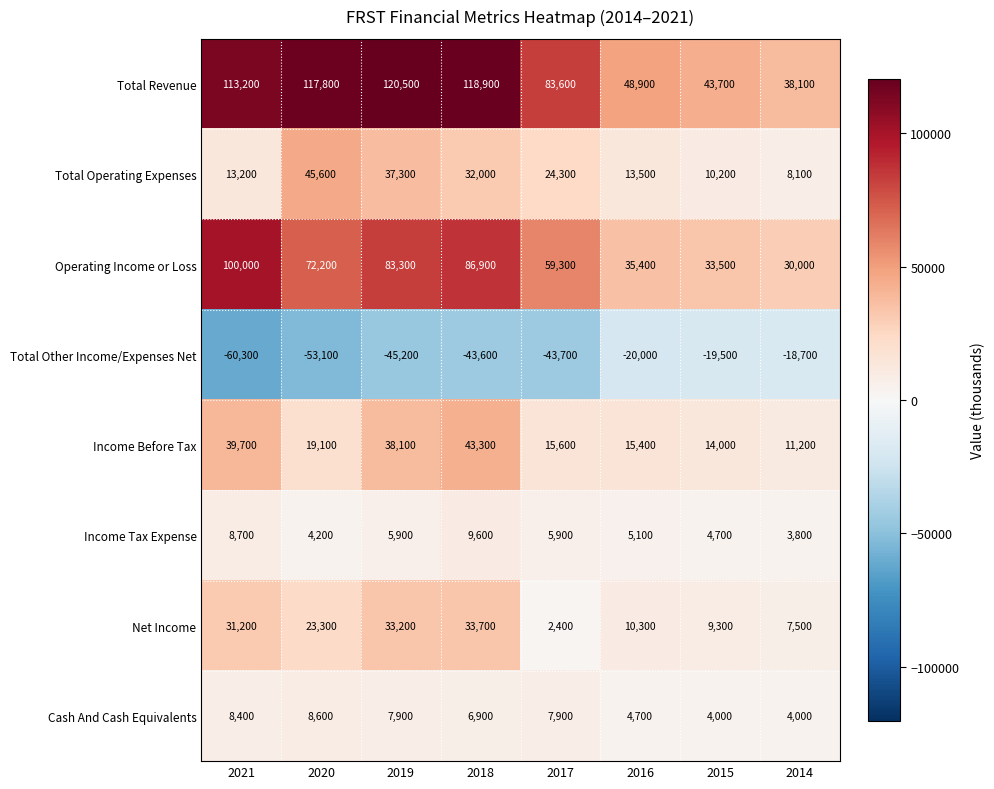

True or false: Total Operating Expenses has a value of 13200 at 2021.

True